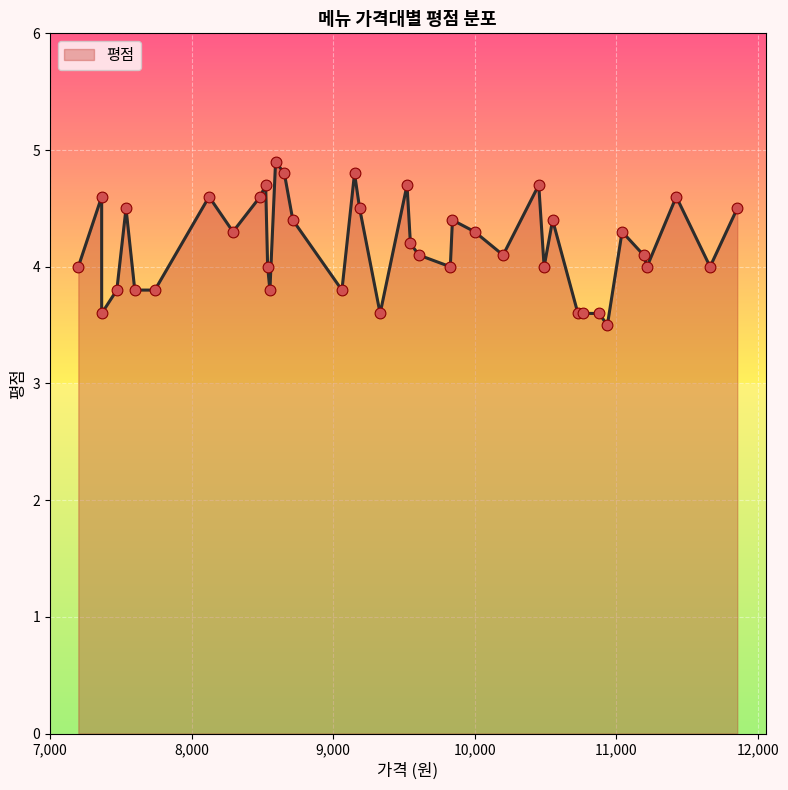

What is the change in value from 8715 to 9332?

-0.8